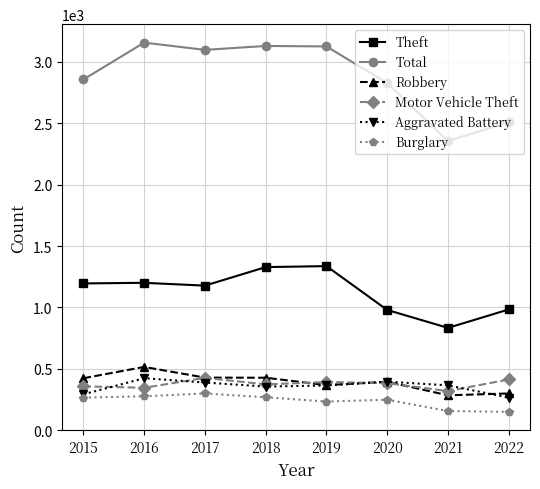

Which series has the largest range (max minus min)?

Total